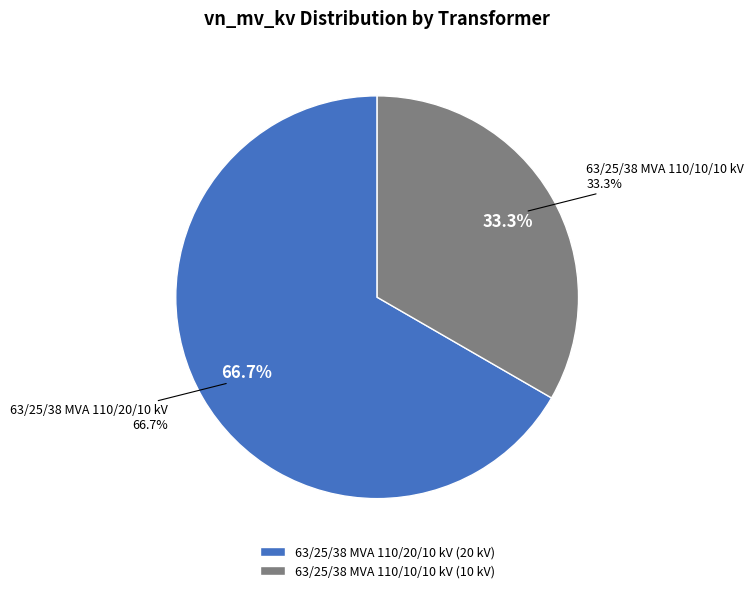

How much of the chart is everything except 63/25/38 MVA 110/10/10 kV?

66.7%